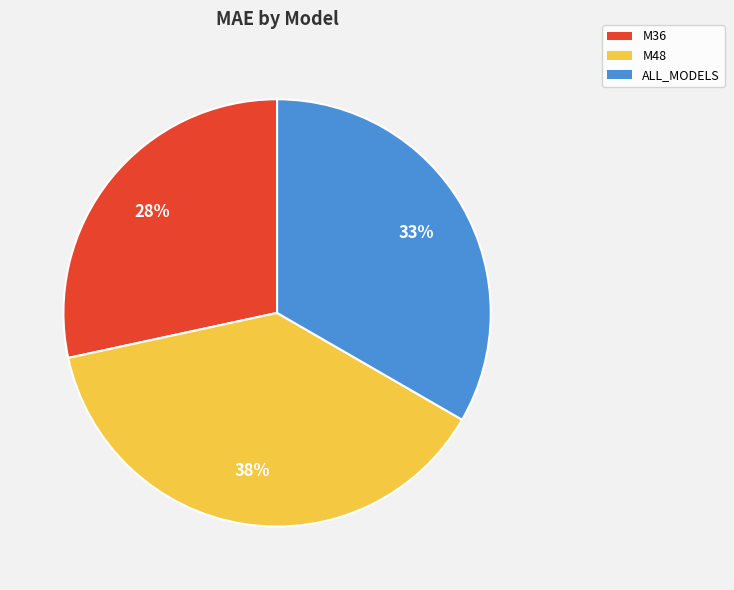

Which category has the smallest portion of the pie?

M36